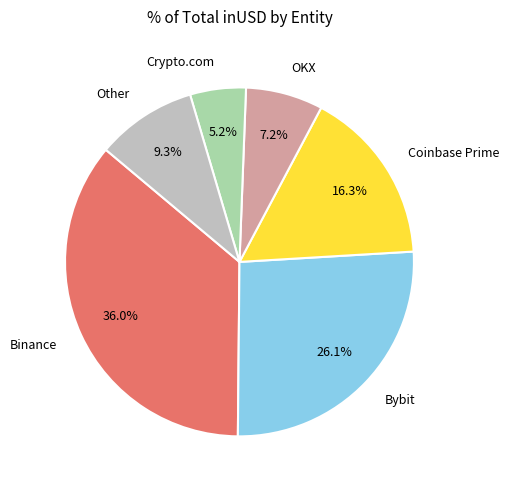

Which has a higher value, Binance or OKX?

Binance